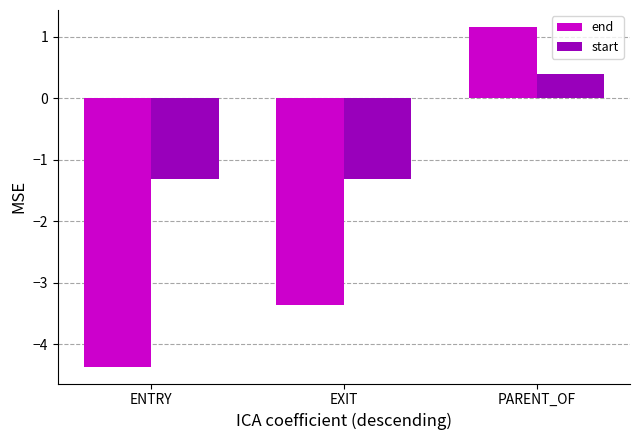

What is the spread (max minus min) of values at ENTRY?

3.1